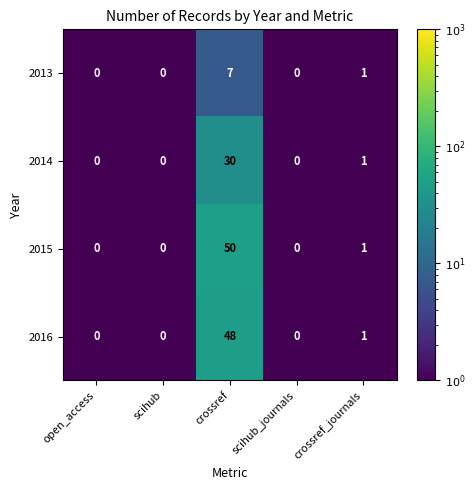

Reading left to right, extract all data points from this chart.

2013: open_access=0	scihub=0	crossref=7	scihub_journals=0	crossref_journals=1
2014: open_access=0	scihub=0	crossref=30	scihub_journals=0	crossref_journals=1
2015: open_access=0	scihub=0	crossref=50	scihub_journals=0	crossref_journals=1
2016: open_access=0	scihub=0	crossref=48	scihub_journals=0	crossref_journals=1